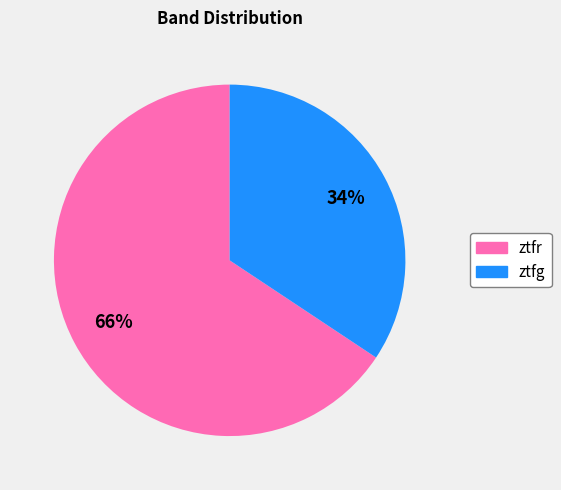

Is ztfg the majority of the pie?

No